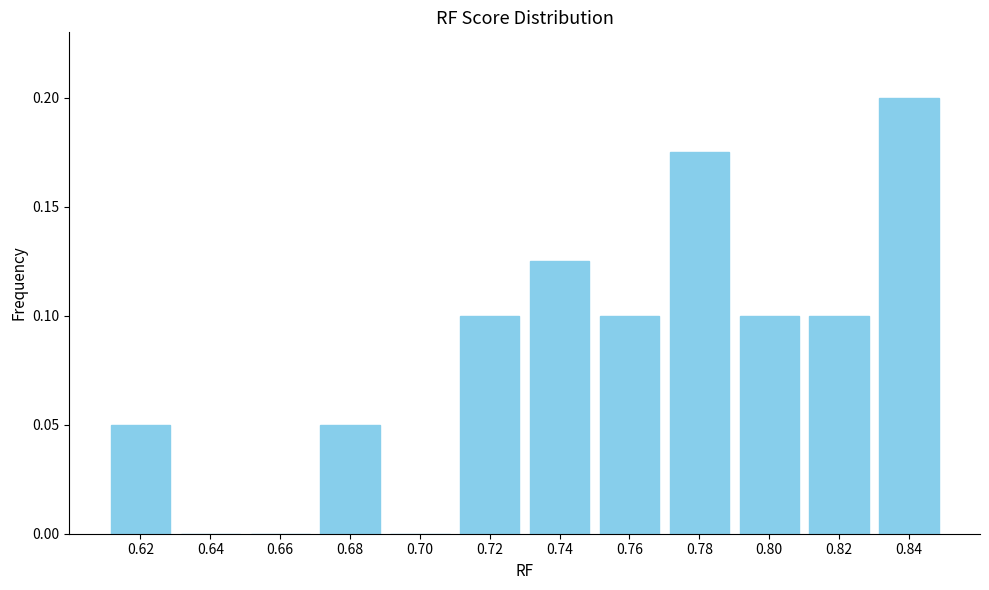

What is the sum of all values?

1.0